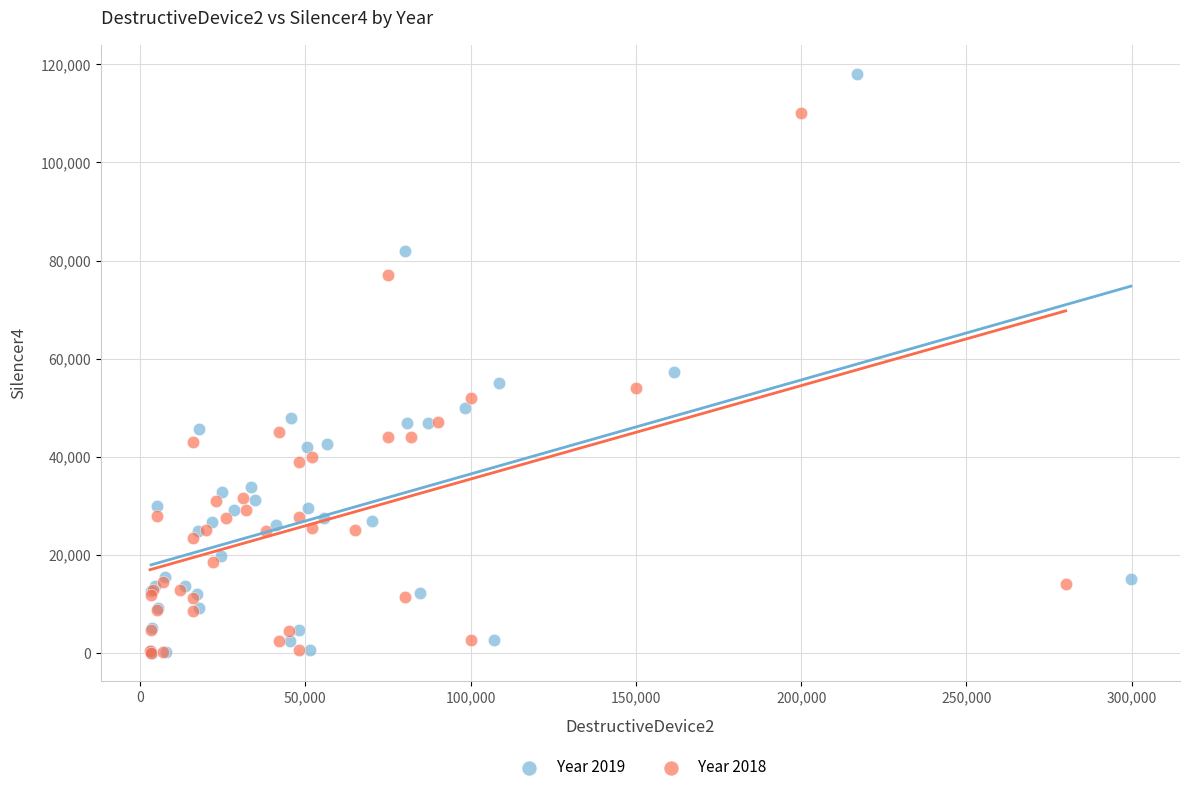

Which series reaches the maximum Y coordinate?

Year 2019